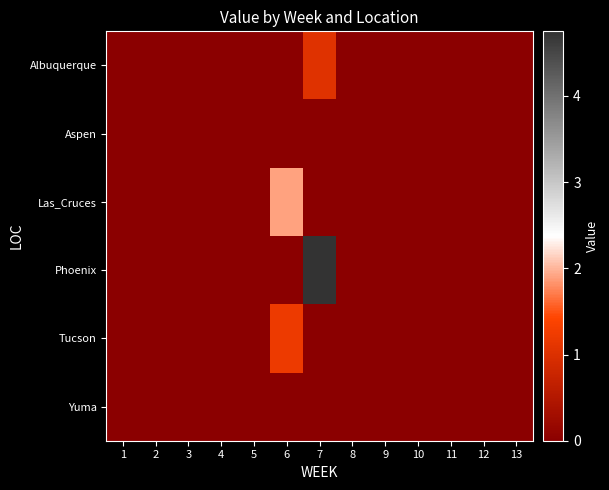

Reading left to right, extract all data points from this chart.

Albuquerque: 1=0.0	2=0.0	3=0.0	4=0.0	5=0.0	6=0.0	7=1.1	8=0.0	9=0.0	10=0.0	11=0.0	12=0.0	13=0.0
Aspen: 1=0.0	2=0.0	3=0.0	4=0.0	5=0.0	6=0.0	7=0.0	8=0.0	9=0.0	10=0.0	11=0.0	12=0.0	13=0.0
Las_Cruces: 1=0.0	2=0.0	3=0.0	4=0.0	5=0.0	6=1.9	7=0.0	8=0.0	9=0.0	10=0.0	11=0.0	12=0.0	13=0.0
Phoenix: 1=0.0	2=0.0	3=0.0	4=0.0	5=0.0	6=0.0	7=4.7	8=0.0	9=0.0	10=0.0	11=0.0	12=0.0	13=0.0
Tucson: 1=0.0	2=0.0	3=0.0	4=0.0	5=0.0	6=1.2	7=0.0	8=0.0	9=0.0	10=0.0	11=0.0	12=0.0	13=0.0
Yuma: 1=0.0	2=0.0	3=0.0	4=0.0	5=0.0	6=0.0	7=0.0	8=0.0	9=0.0	10=0.0	11=0.0	12=0.0	13=0.0